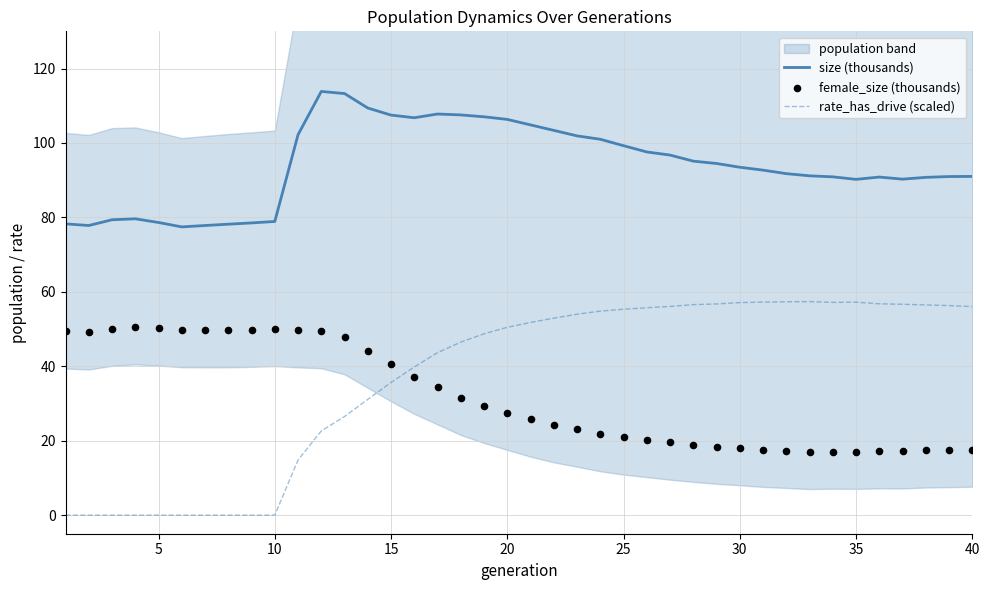

Which series contains the lowest Y value?

rate_has_drive (scaled)